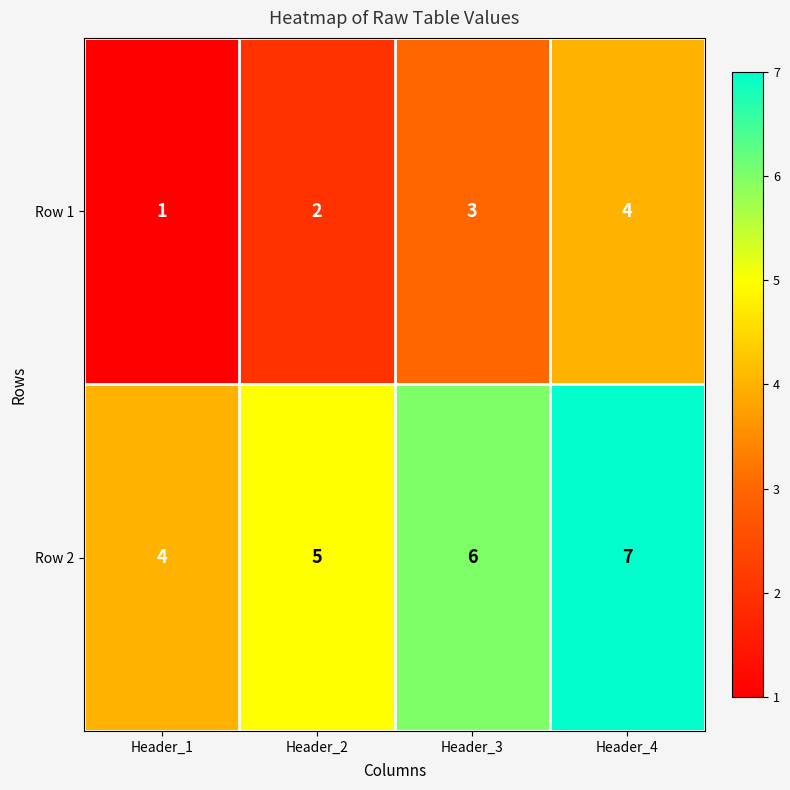

Rank the series by their maximum value, from lowest to highest.

Row 1, Row 2